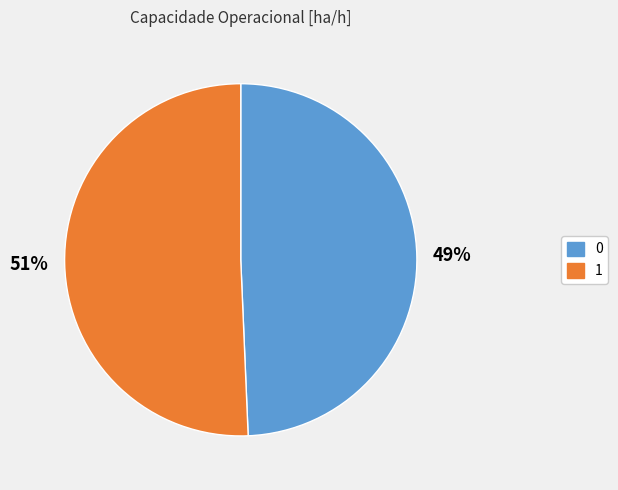

Is there a majority slice in this chart?

Yes